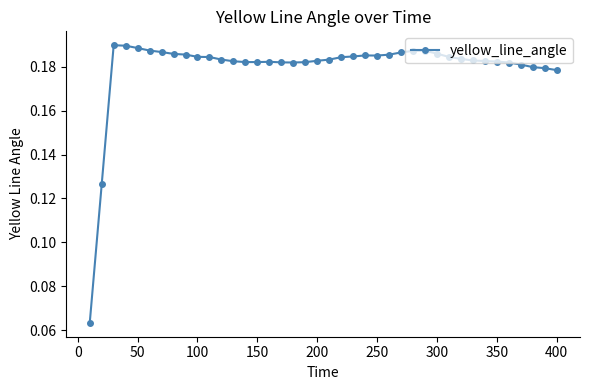

True or false: the data has more than 0 interior local peaks.

True